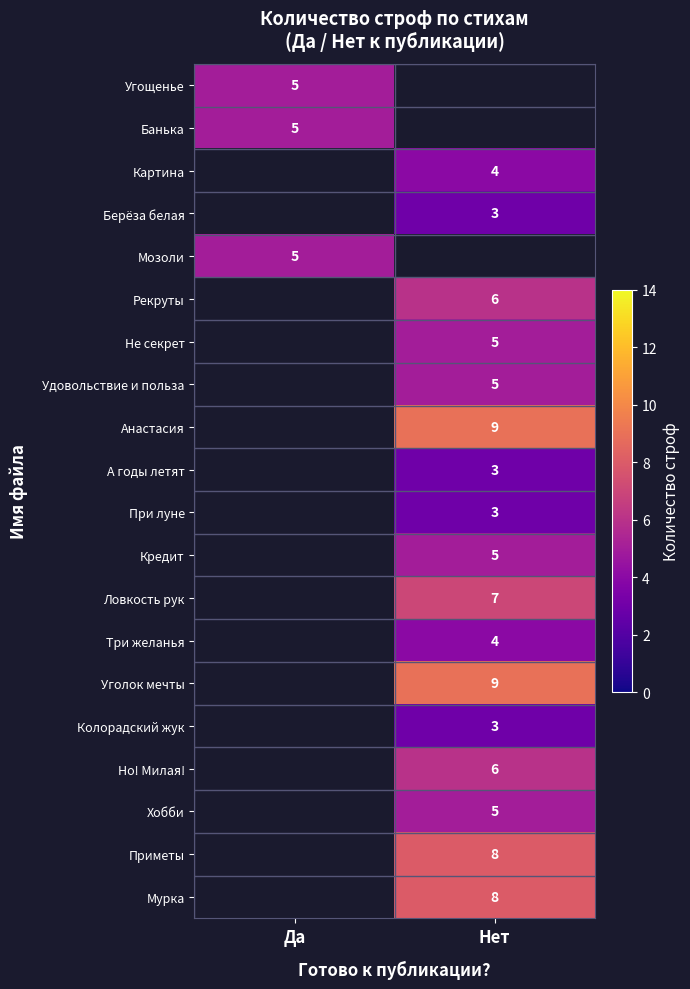

True or false: Удовольствие и польза has a value of 3 at Нет.

False